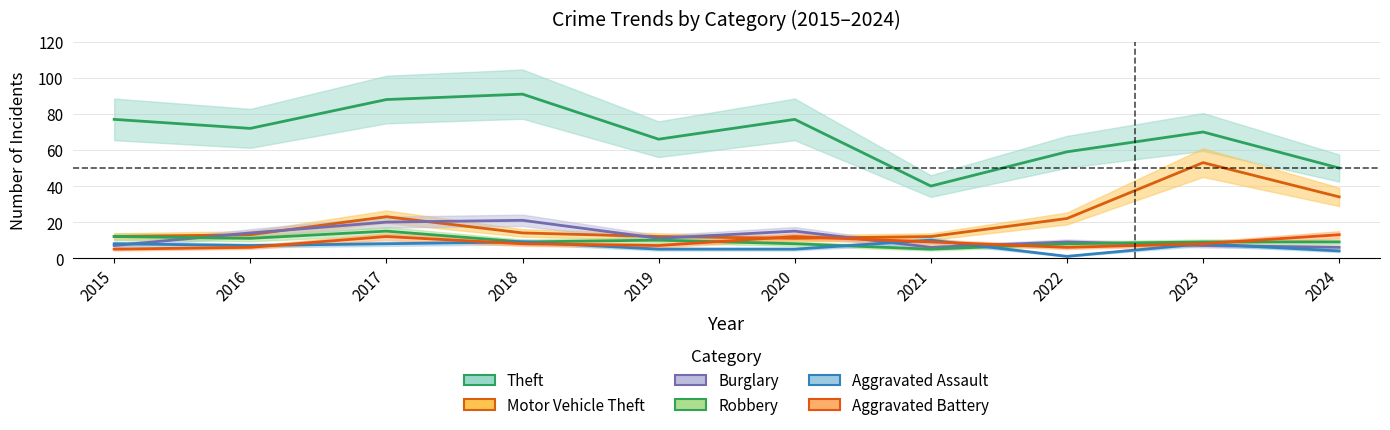

What is the maximum value for Aggravated Assault?

10